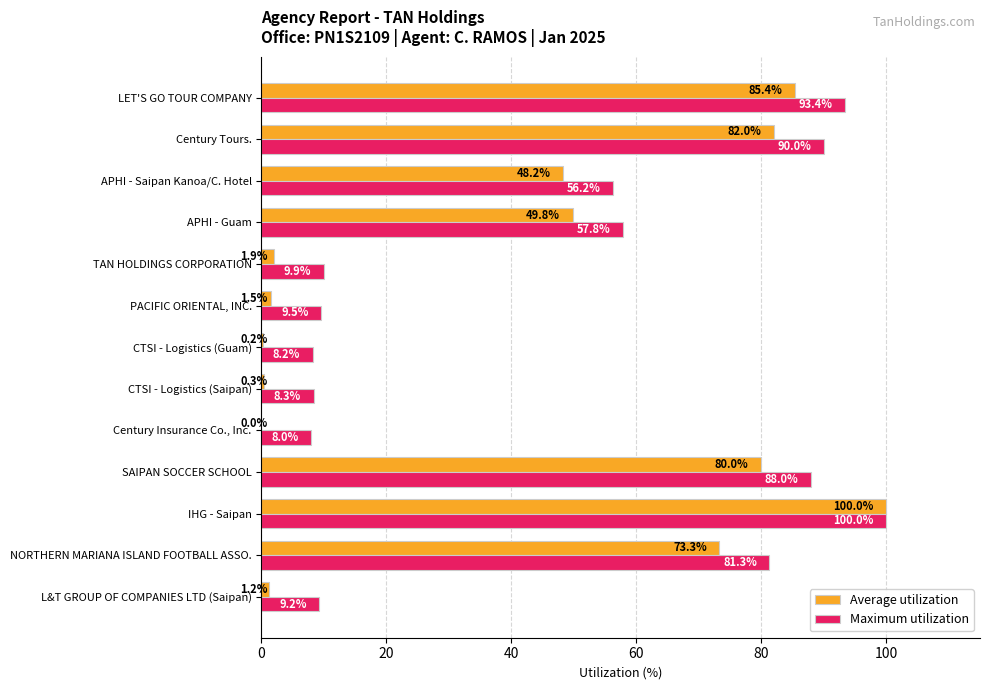

Where is Maximum utilization nearest to the value 54?

APHI - Saipan Kanoa/C. Hotel